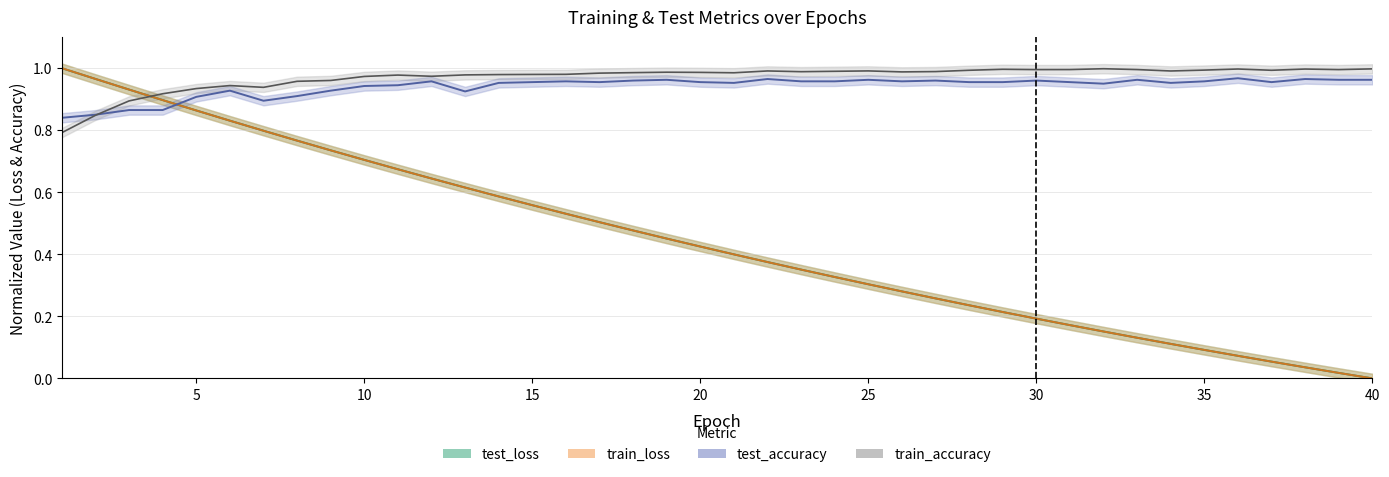

Rank the series at 5 from lowest to highest value.

train_loss, test_loss, test_accuracy, train_accuracy